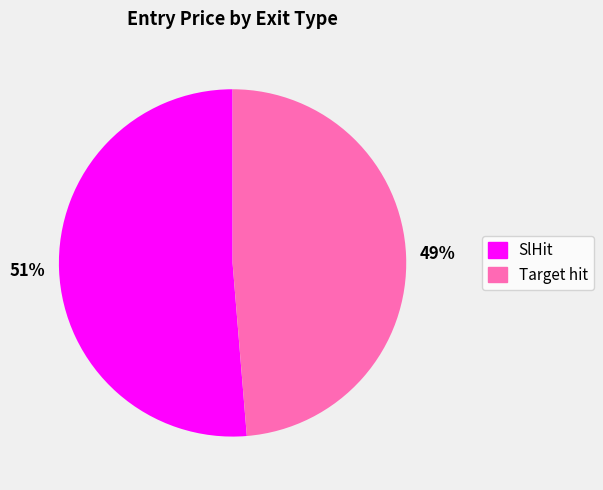

How many slices are in this pie chart?

2